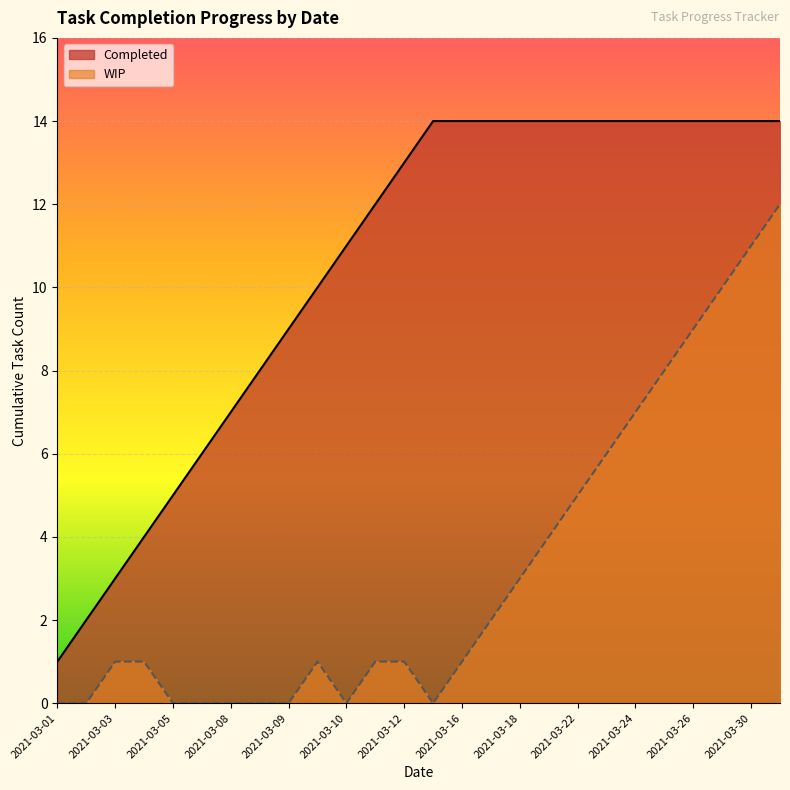

Between 2021-03-15 and 2021-03-16, which series saw the biggest shift?

WIP